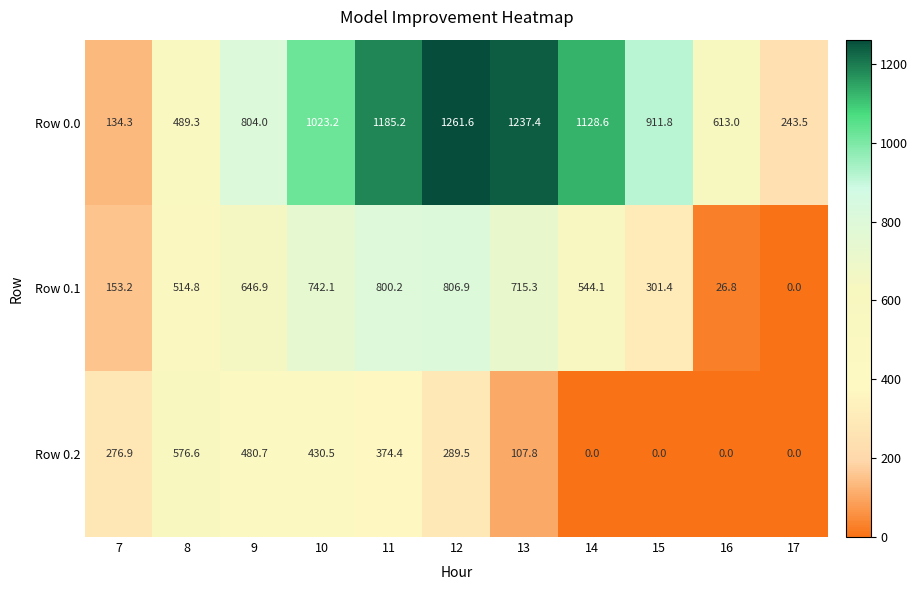

Which series changed the most between 13 and 17?

Row 0.0